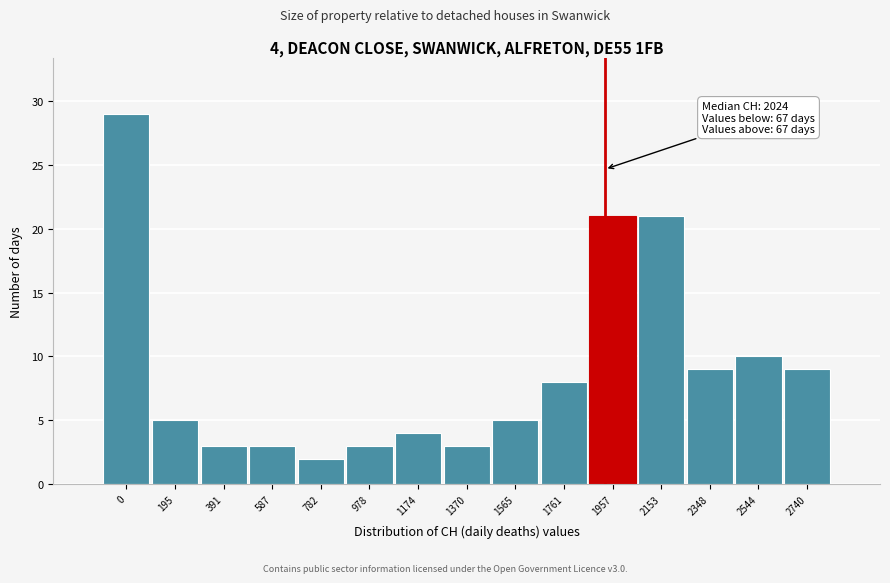

Reading right to left, transcribe all the data shown in this chart.

9	10	9	21	21	8	5	3	4	3	2	3	3	5	29